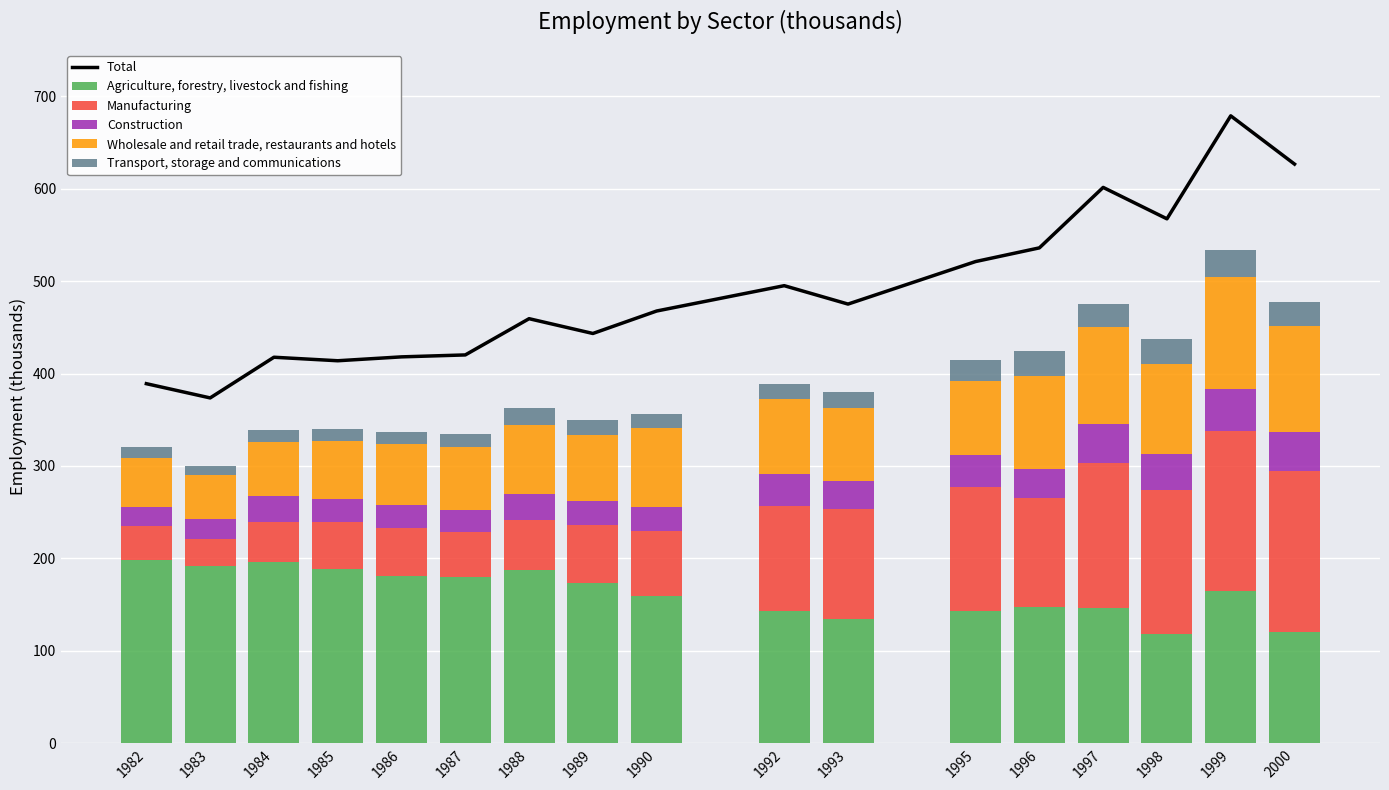

Reading right to left, extract all data points from this chart.

Total: 2000=626.5	1999=678.7	1998=567.3	1997=601.3	1996=535.9	1995=521.1	1993=475.1	1992=495.0	1990=467.6	1989=443.3	1988=459.3	1987=420.1	1986=418.0	1985=413.8	1984=417.6	1983=373.6	1982=389.0
Agriculture, forestry, livestock and fishing: 2000=120.3	1999=165.2	1998=117.8	1997=146.1	1996=147.1	1995=143.2	1993=134.5	1992=143.2	1990=158.9	1989=172.9	1988=187.4	1987=179.5	1986=180.7	1985=188.9	1984=195.9	1983=191.6	1982=197.8
Manufacturing: 2000=174.3	1999=172.1	1998=156.5	1997=156.7	1996=118.4	1995=133.9	1993=119.4	1992=113.6	1990=70.3	1989=63.5	1988=54.3	1987=49.5	1986=52.7	1985=50.5	1984=43.2	1983=28.9	1982=37.1
Construction: 2000=42.3	1999=45.7	1998=38.9	1997=42.6	1996=31.7	1995=34.6	1993=29.8	1992=34.1	1990=26.8	1989=25.2	1988=27.5	1987=23.0	1986=24.2	1985=25.0	1984=28.9	1983=21.7	1982=20.7
Wholesale and retail trade, restaurants and hotels: 2000=114.6	1999=121.3	1998=97.2	1997=105.1	1996=100.2	1995=79.8	1993=79.0	1992=81.1	1990=85.2	1989=71.6	1988=75.0	1987=68.9	1986=65.7	1985=62.8	1984=57.7	1983=47.5	1982=53.5
Transport, storage and communications: 2000=25.6	1999=29.2	1998=26.6	1997=24.9	1996=26.9	1995=22.7	1993=17.8	1992=16.9	1990=15.1	1989=16.4	1988=18.4	1987=13.7	1986=13.1	1985=13.2	1984=13.6	1983=10.1	1982=11.9